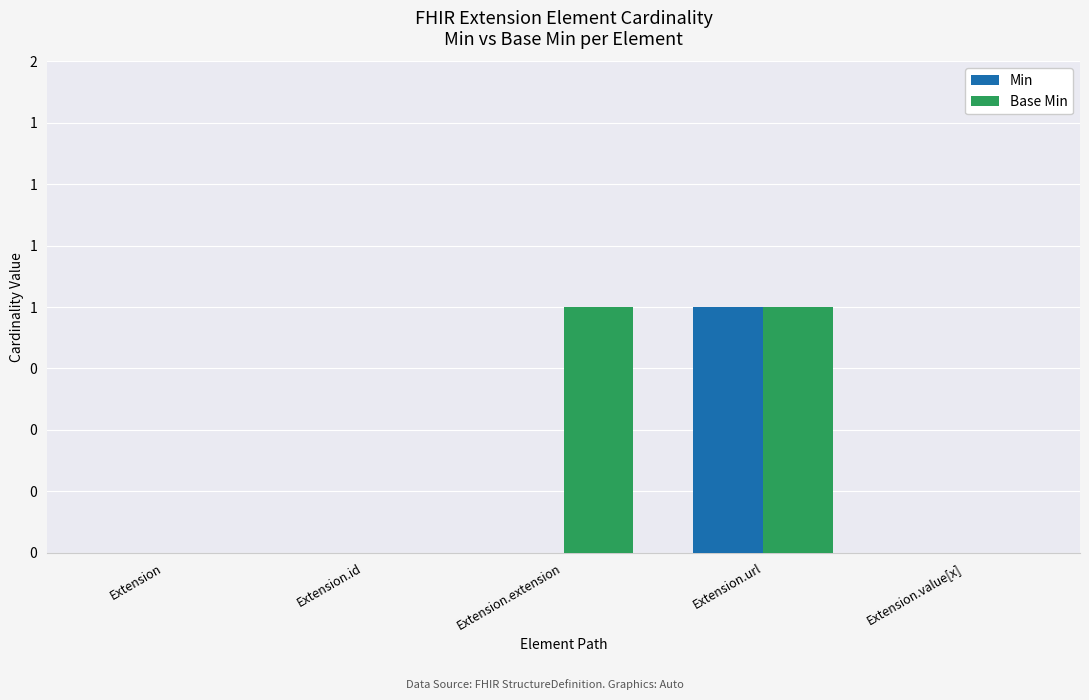

At which label does Base Min reach its minimum?

Extension